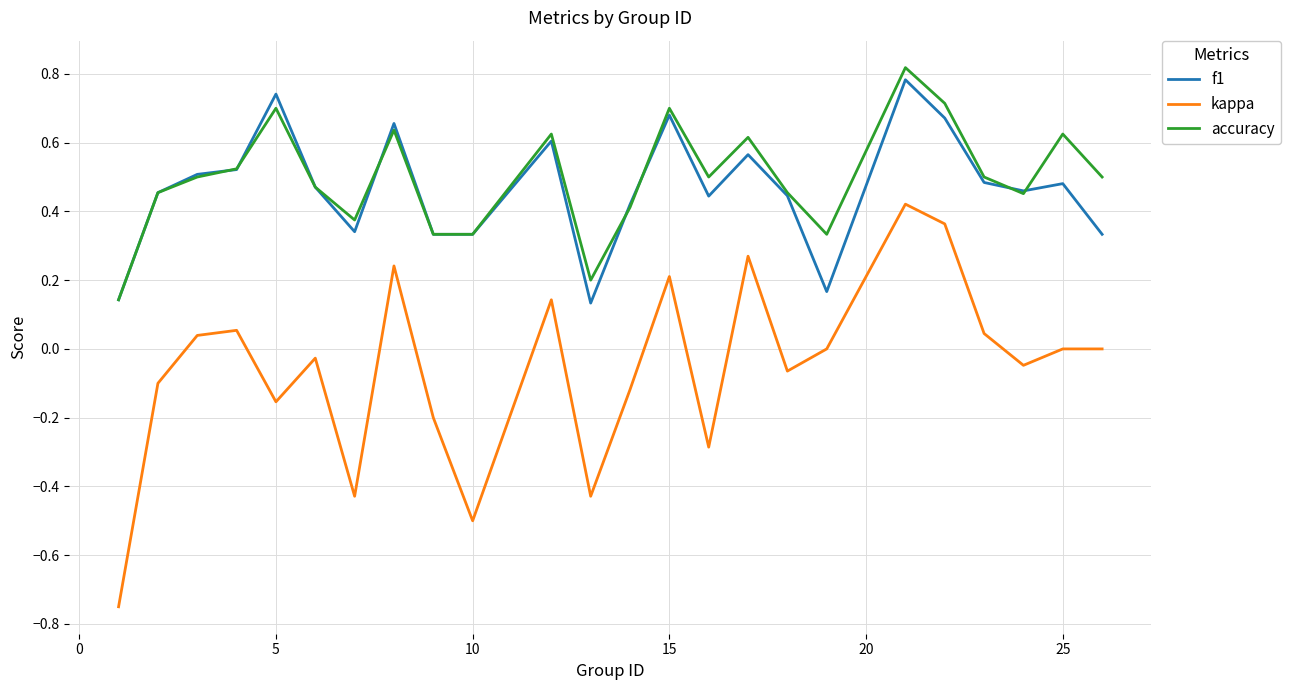

Which series has the widest spread of values?

kappa